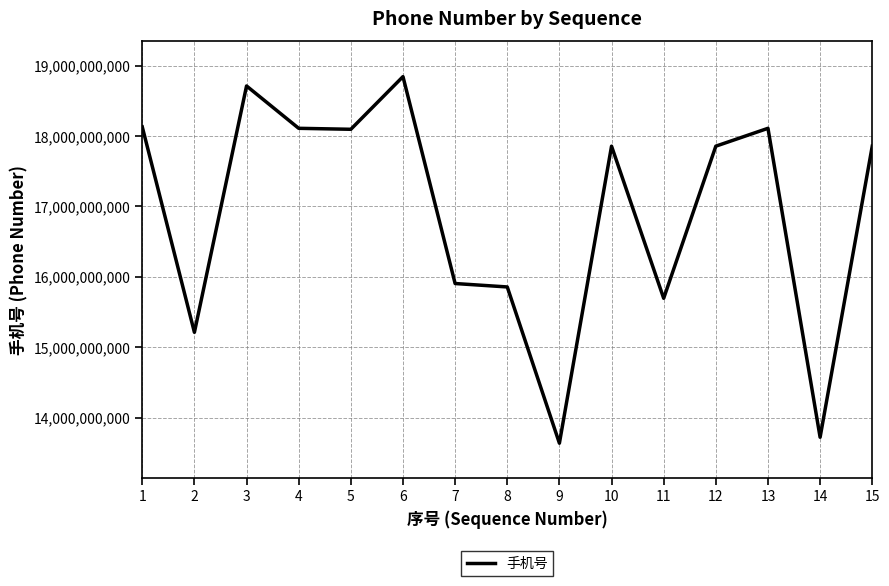

The chart shows a value of 30932520059 at 3. True or false?

False